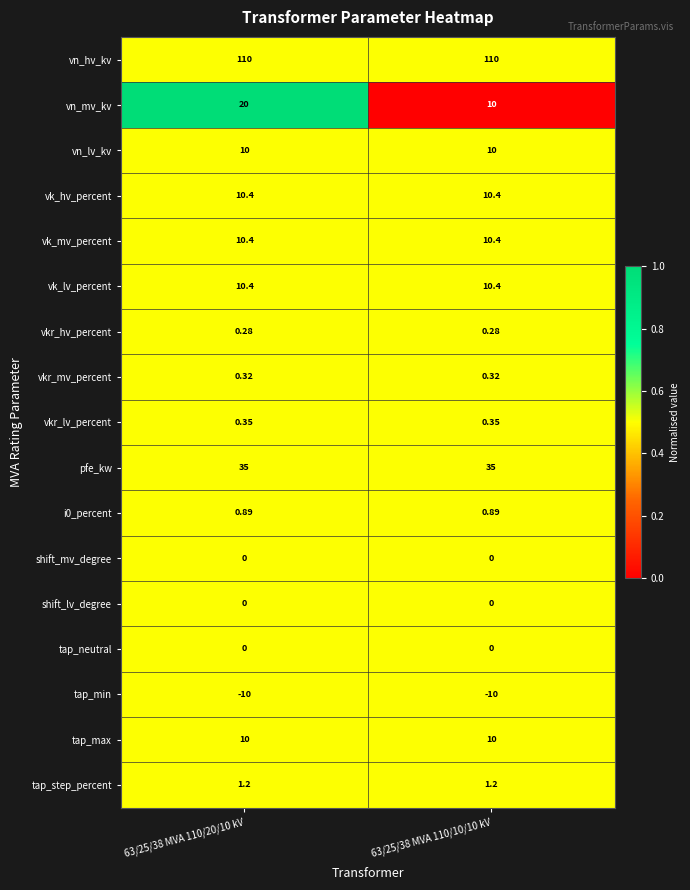

Which series has the largest range (max minus min)?

vn_mv_kv